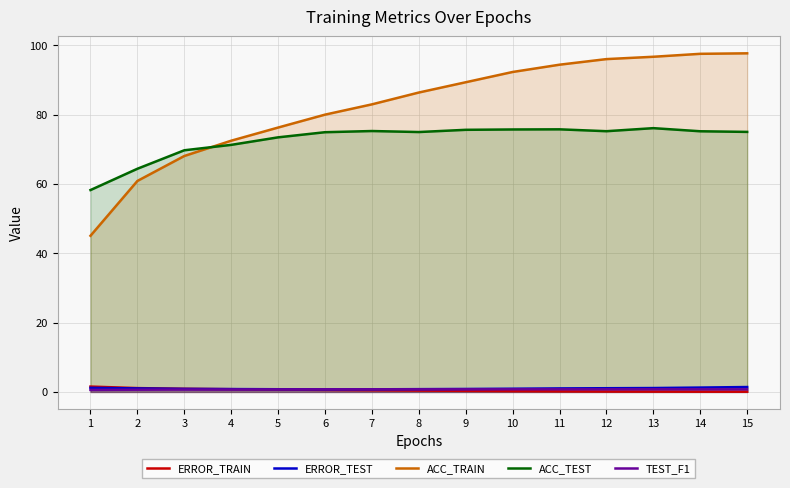

Rank the series at 14 from highest to lowest value.

ACC_TRAIN, ACC_TEST, ERROR_TEST, TEST_F1, ERROR_TRAIN